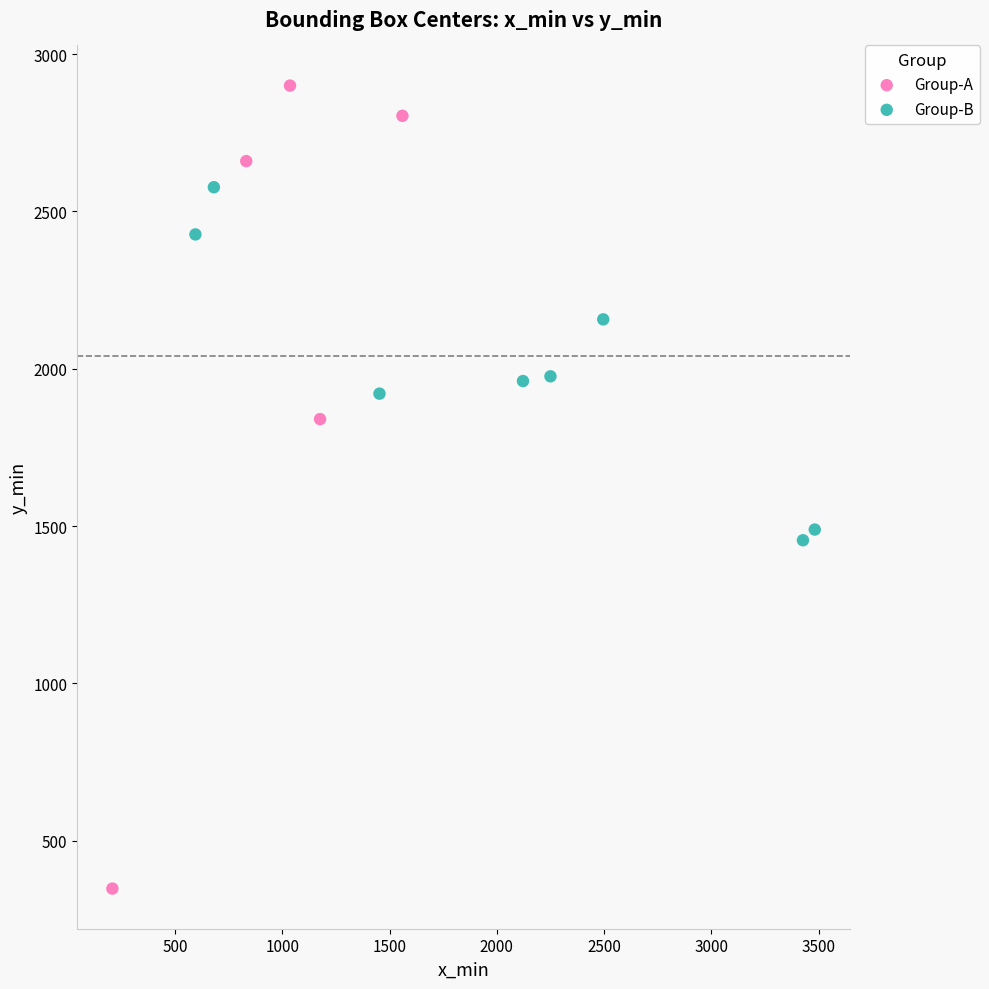

Which series contains the lowest Y value?

Group-A